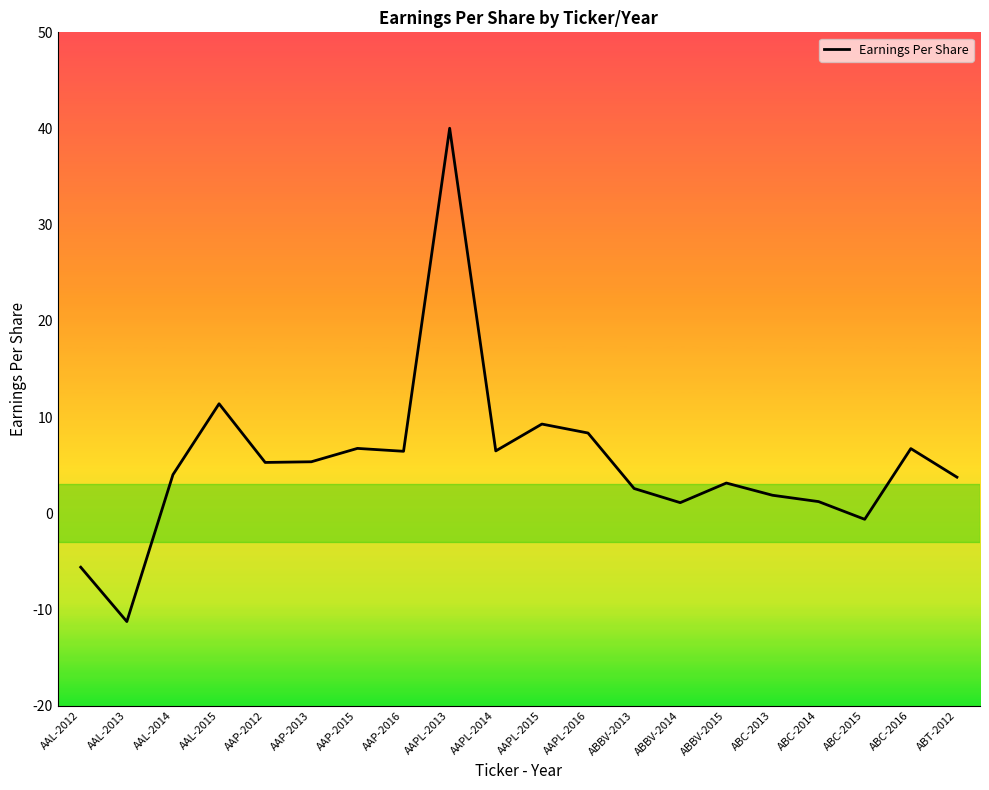

Approximately how many times larger is the value at ABC-2013 compared to ABC-2014?

1.5